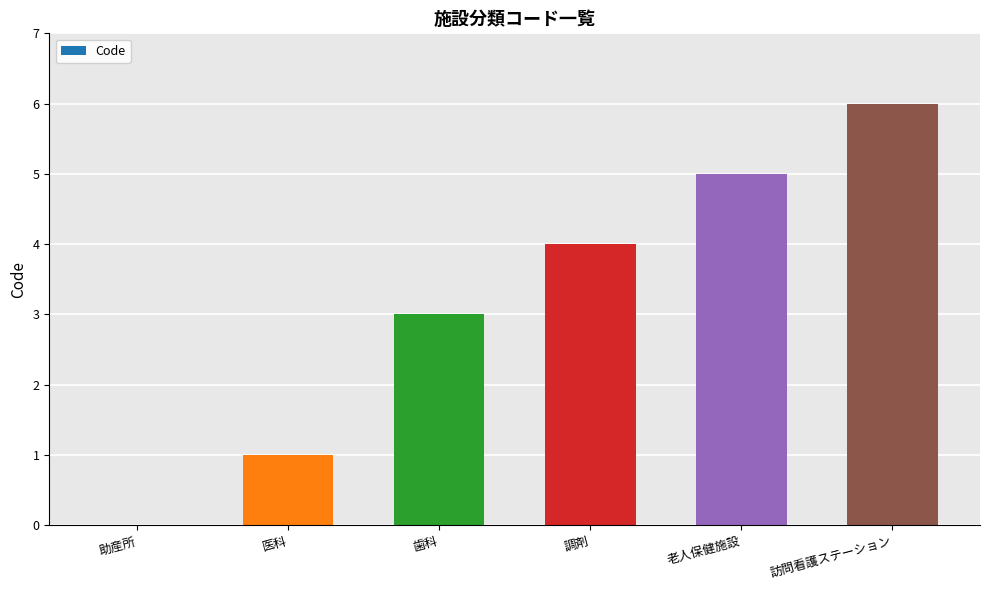

What is the average value?

3